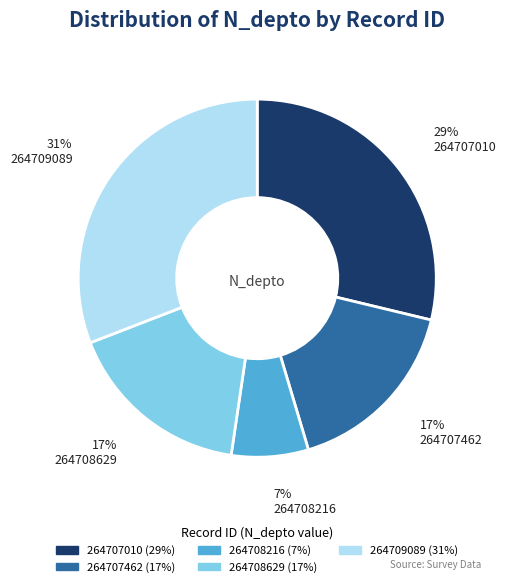

Which category has the smallest portion of the pie?

264708216